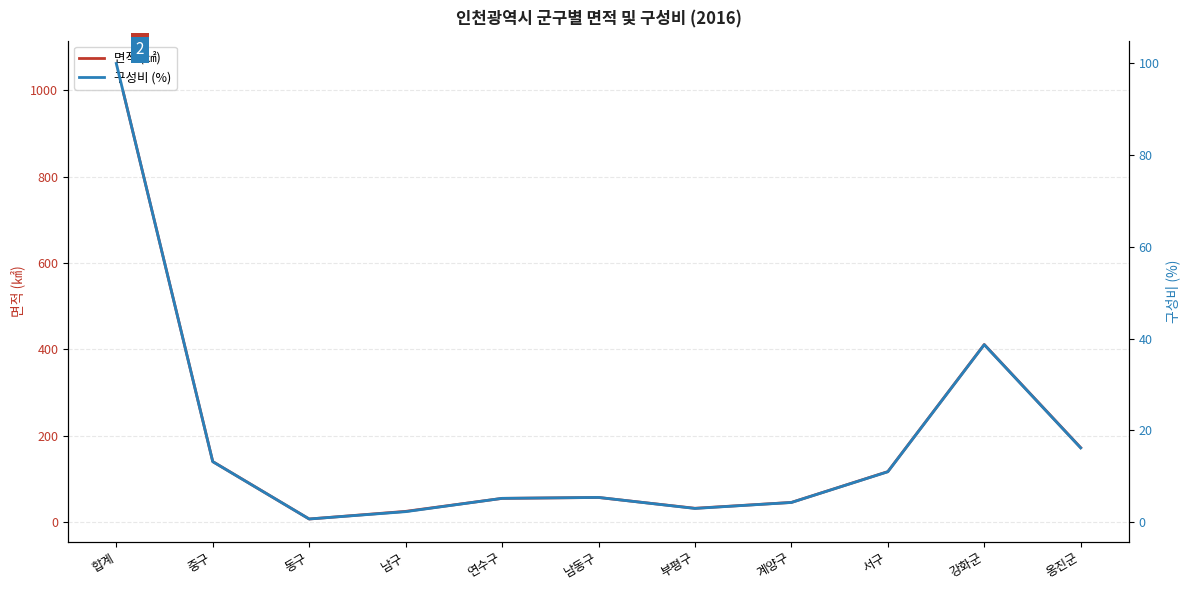

How many lines are shown in the chart?

2